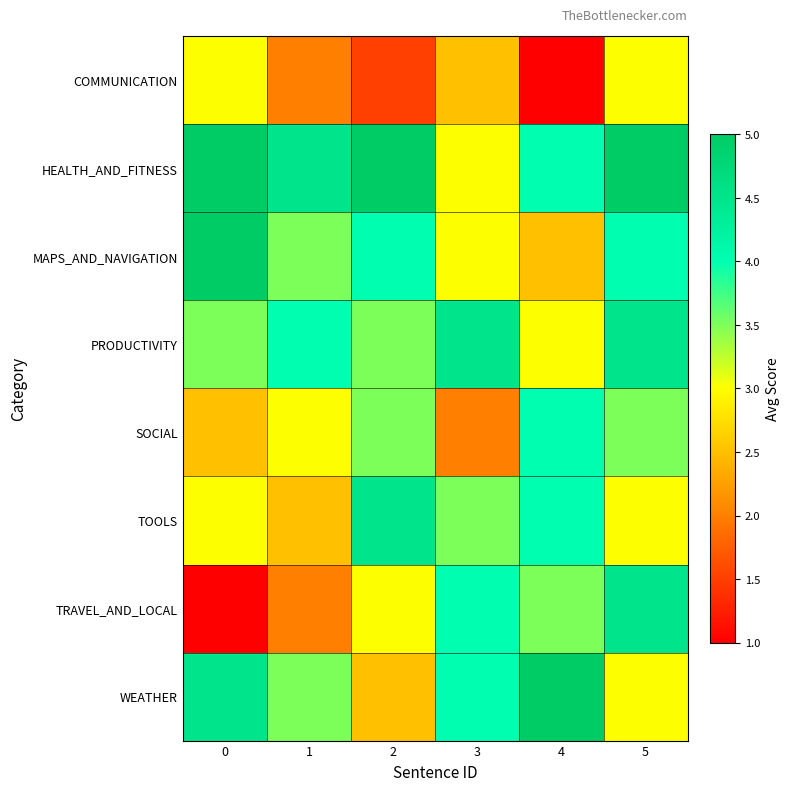

Between 4 and 5, which series saw the biggest shift?

COMMUNICATION